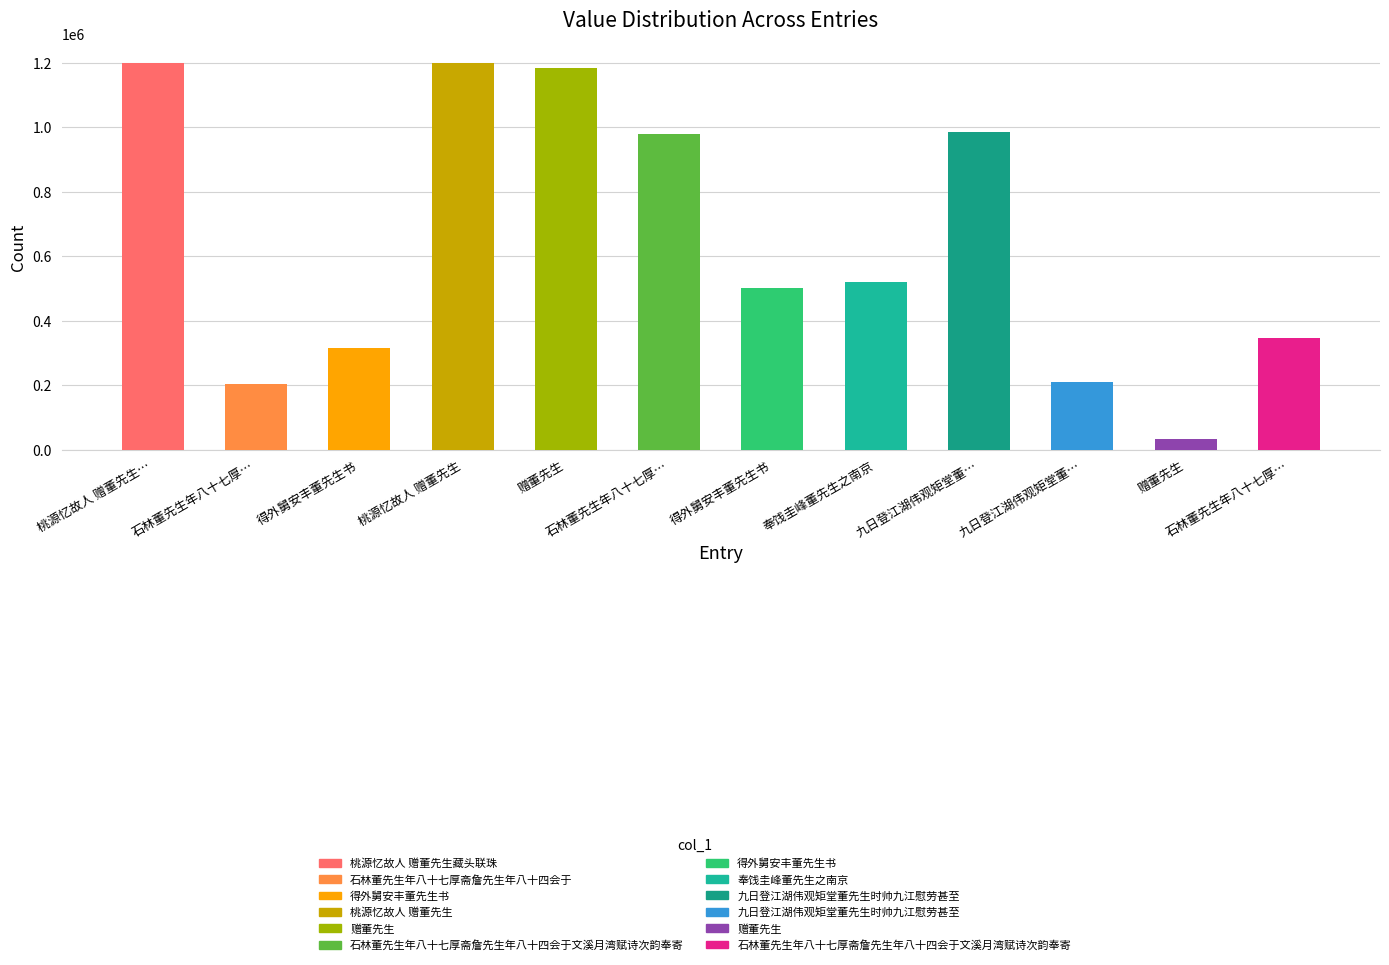

Where is the data nearest to the value 617263?

奉饯圭峰董先生之南京